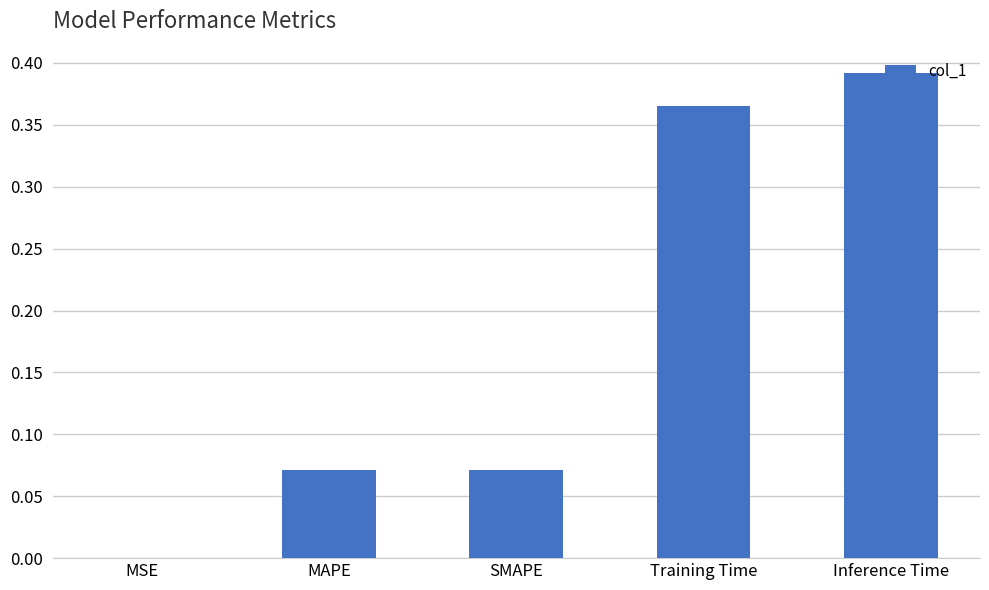

Which category has the highest value across all series?

Inference Time